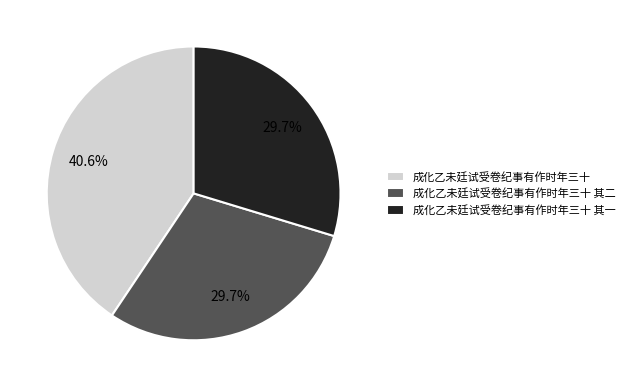

How many segments does this pie chart have?

3